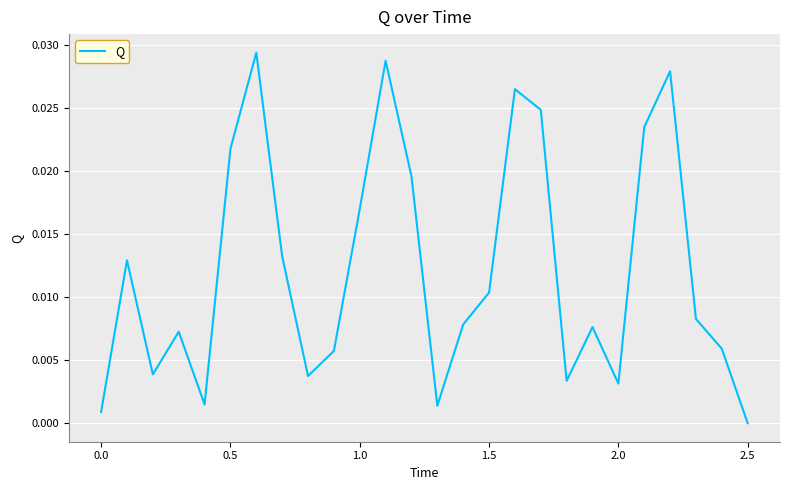

Which category has the lowest value across all series?

2.5